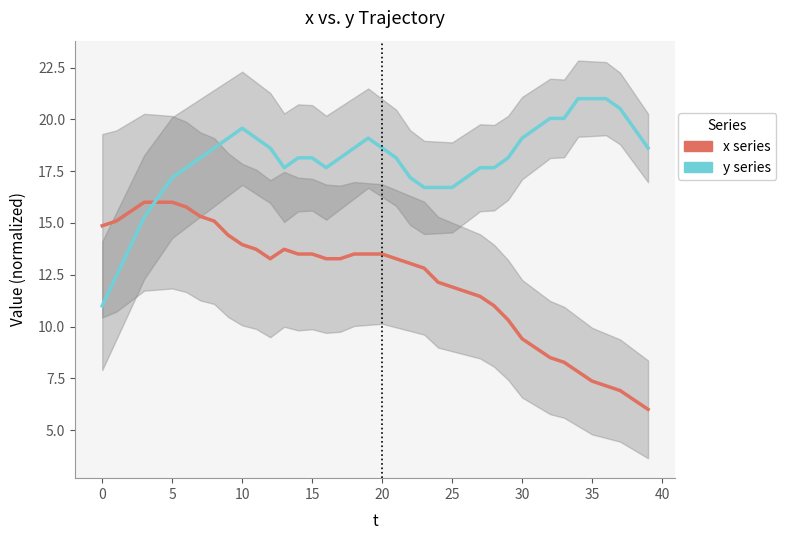

How many data points in x series are above 13?

23